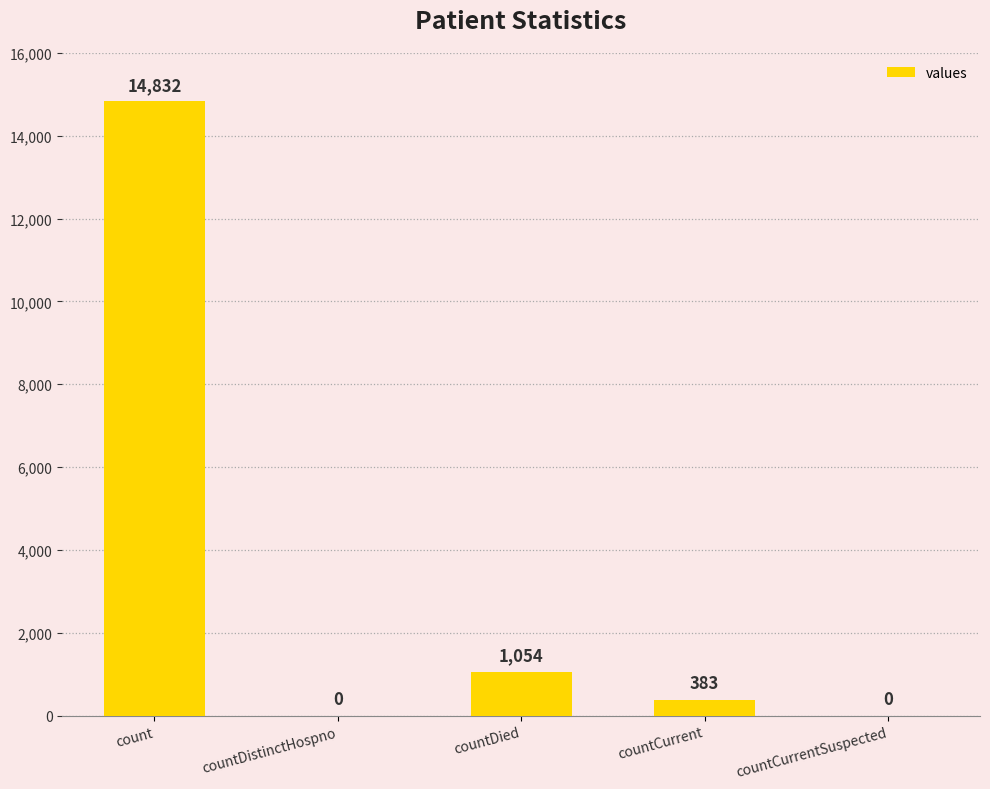

What is the sum of the values at count and countDistinctHospno?

14832